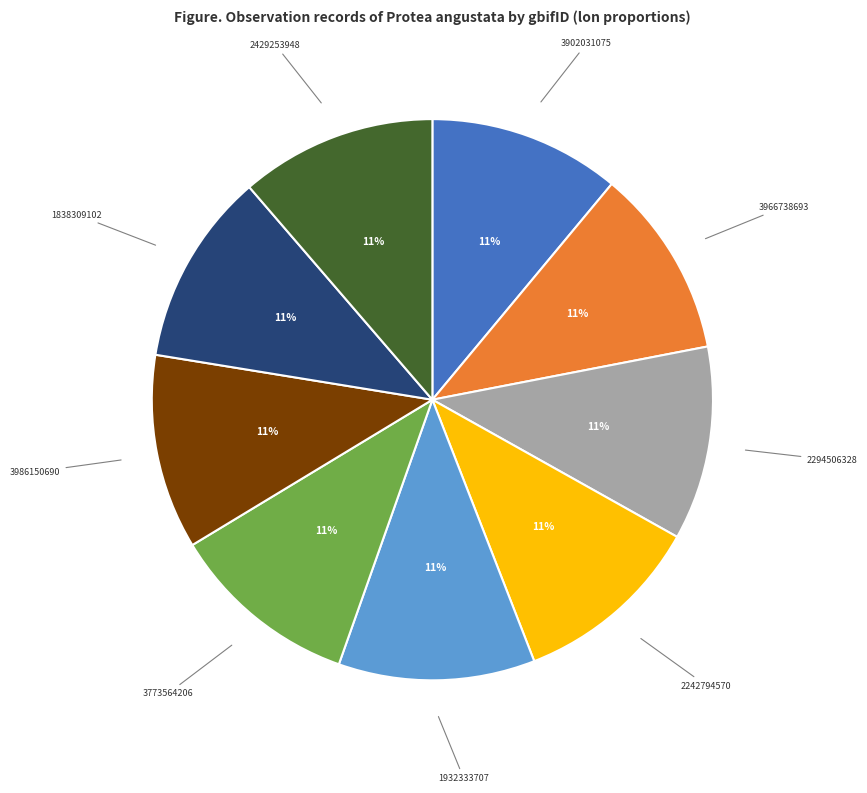

To the nearest percent, what is the average slice percentage?

11%